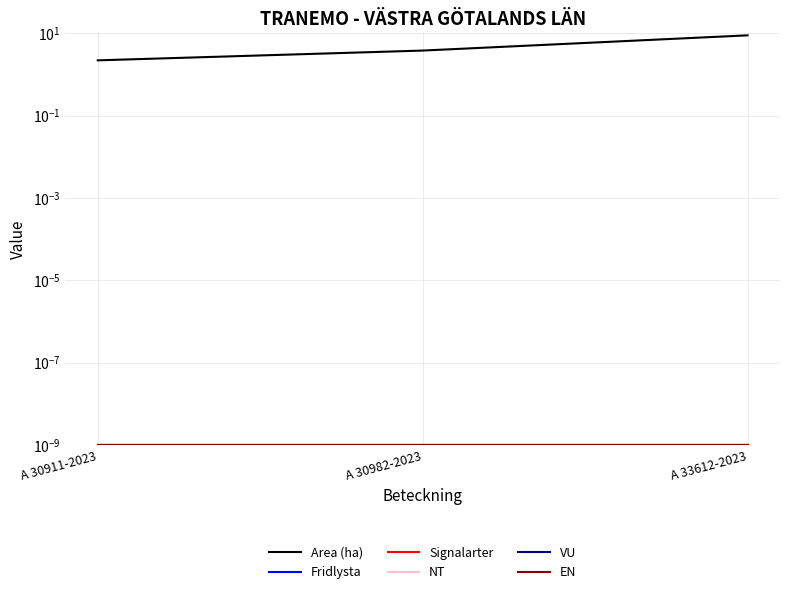

Is the value of Fridlysta at A 30911-2023 greater than the value of EN at A 30982-2023?

No